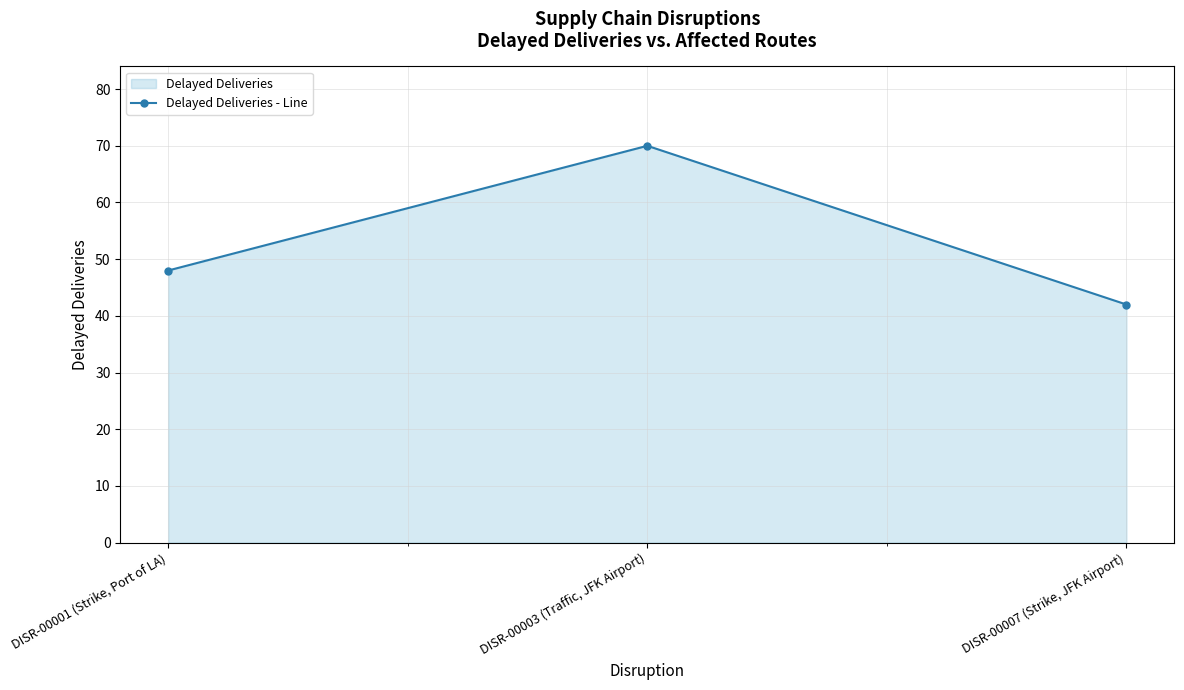

What is the change in value from DISR-00001 (Strike, Port of LA) to DISR-00007 (Strike, JFK Airport)?

-6